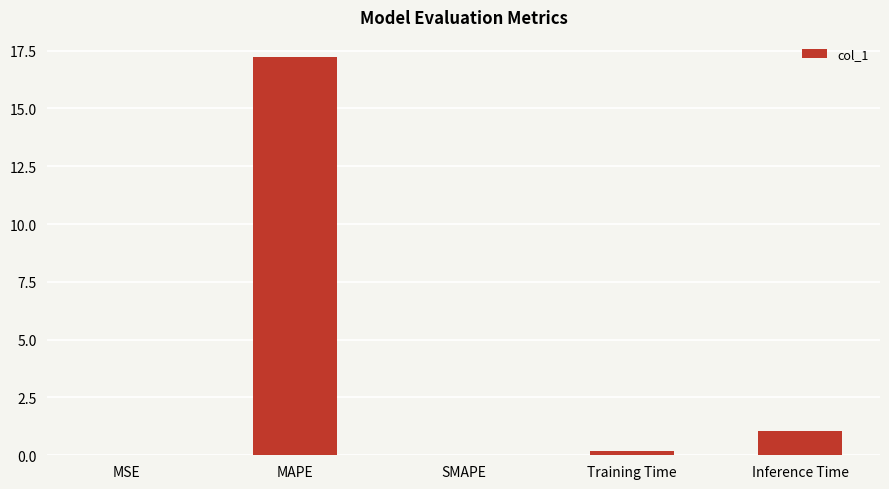

How many categories are shown in the chart?

5